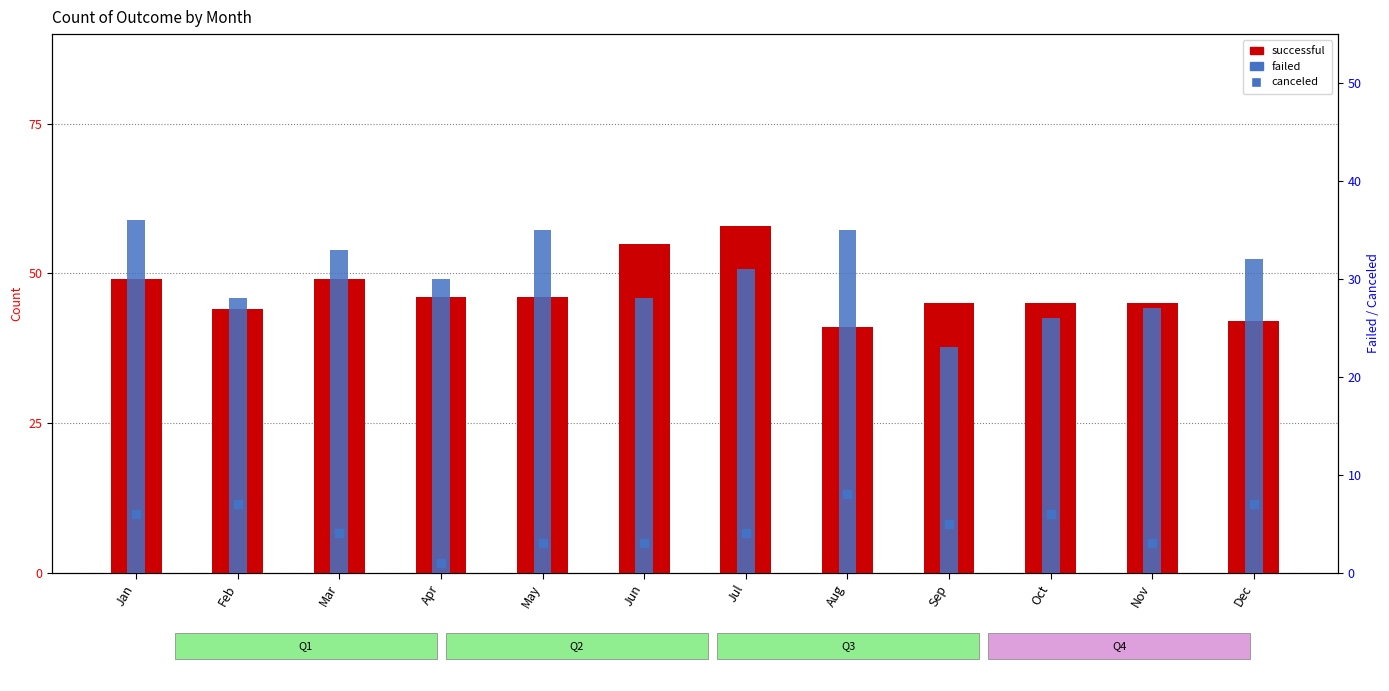

Which series has the largest total across all categories?

successful